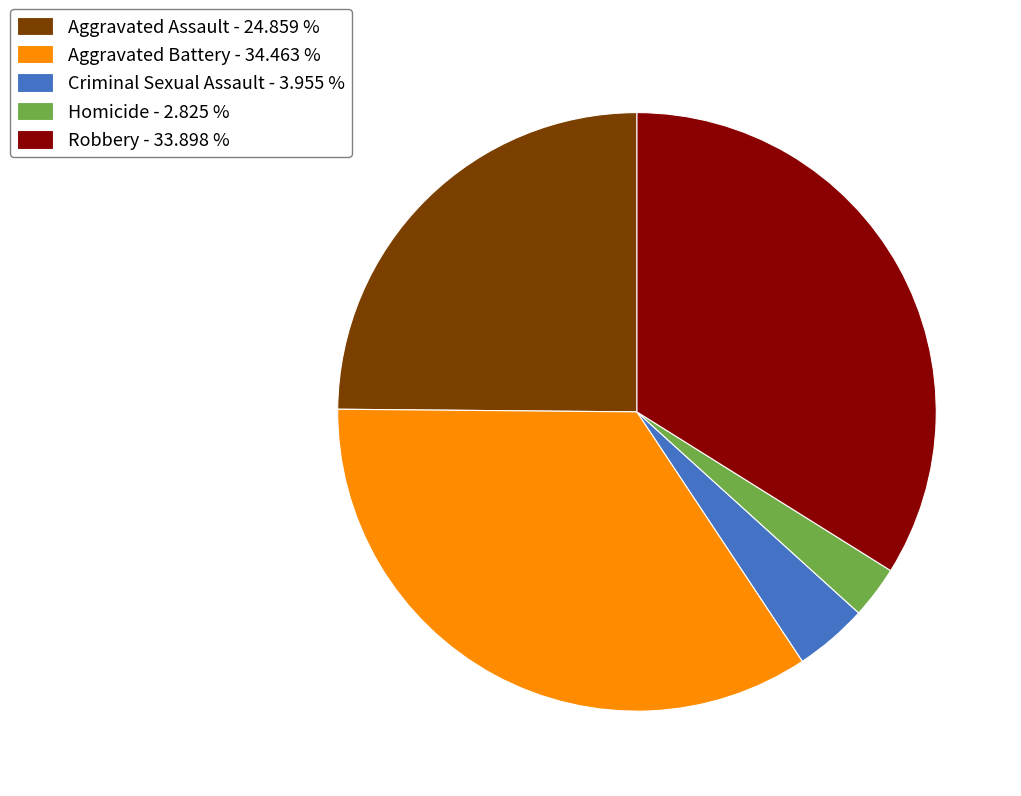

Which has a higher value, Aggravated Assault - 24.859 % or Aggravated Battery - 34.463 %?

Aggravated Battery - 34.463 %